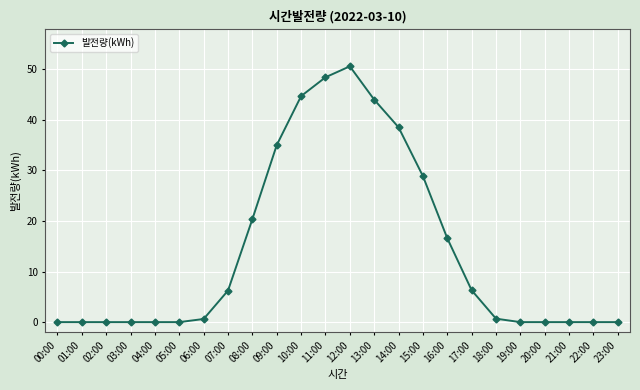

True or false: the data shows 0.6 at 06:00.

True